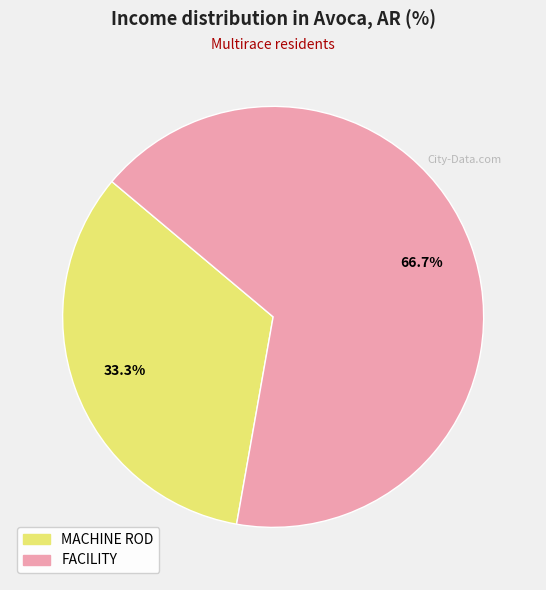

How many segments does this pie chart have?

2